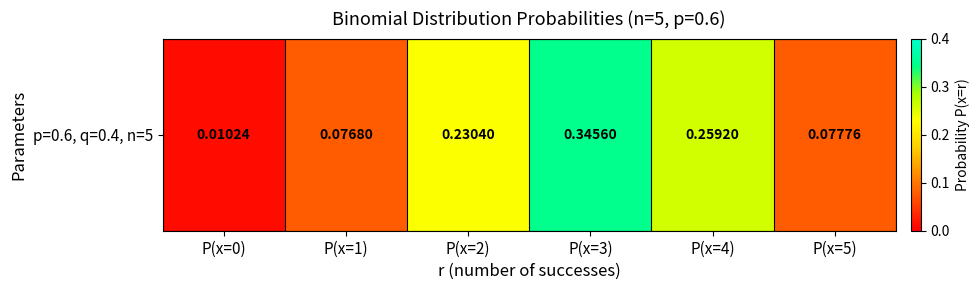

What is the change in value from P(x=3) to P(x=5)?

-0.3